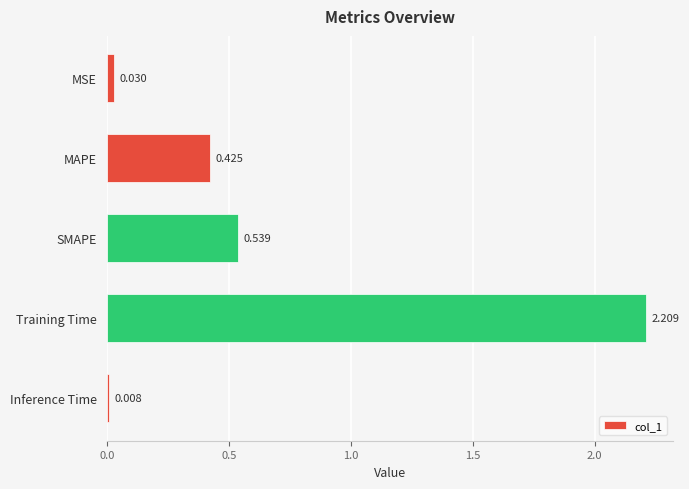

What is the average value?

0.6